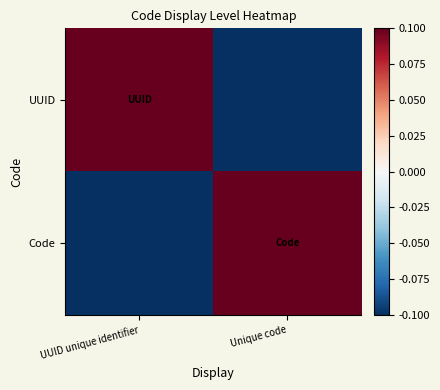

Which has a higher value, Unique code or UUID unique identifier?

UUID unique identifier